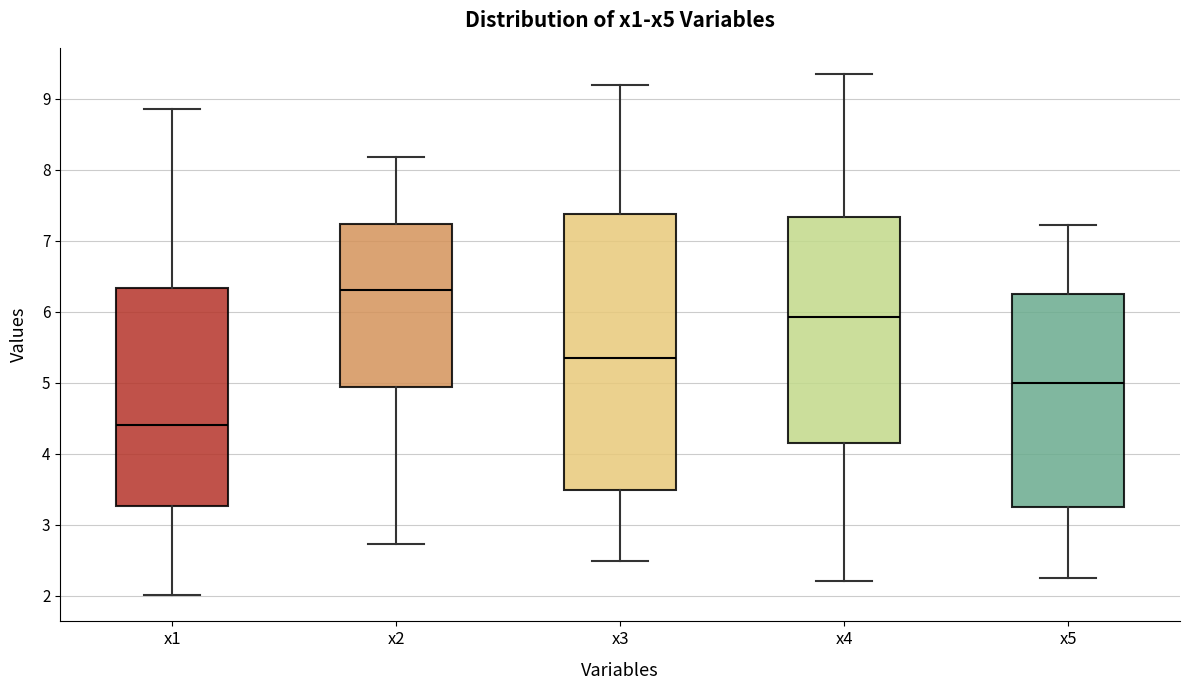

Reading left to right, read every box against the y-axis: the position of its median line, the range the box covers, and the ends of its whiskers. The values are not printed on the chart, so give them approximately, as read against the axis.

x1: median 4.4, box 3.3 to 6.3, whiskers 2.0 to 8.9
x2: median 6.3, box 4.9 to 7.2, whiskers 2.7 to 8.2
x3: median 5.3, box 3.5 to 7.4, whiskers 2.5 to 9.2
x4: median 5.9, box 4.2 to 7.3, whiskers 2.2 to 9.4
x5: median 5.0, box 3.2 to 6.2, whiskers 2.3 to 7.2